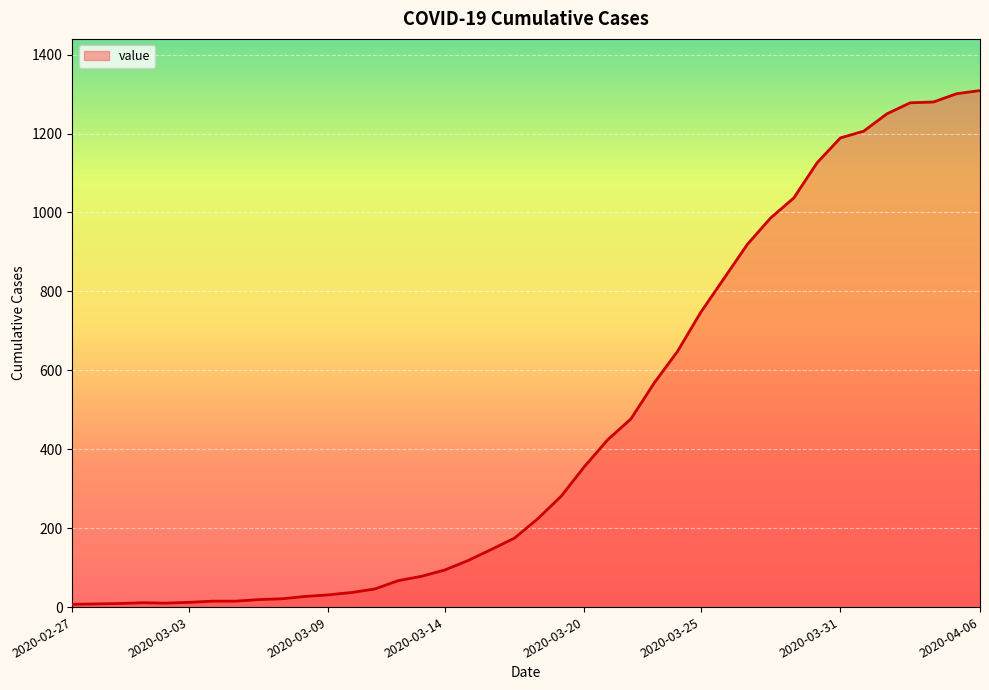

What is the sum of all values?

18385